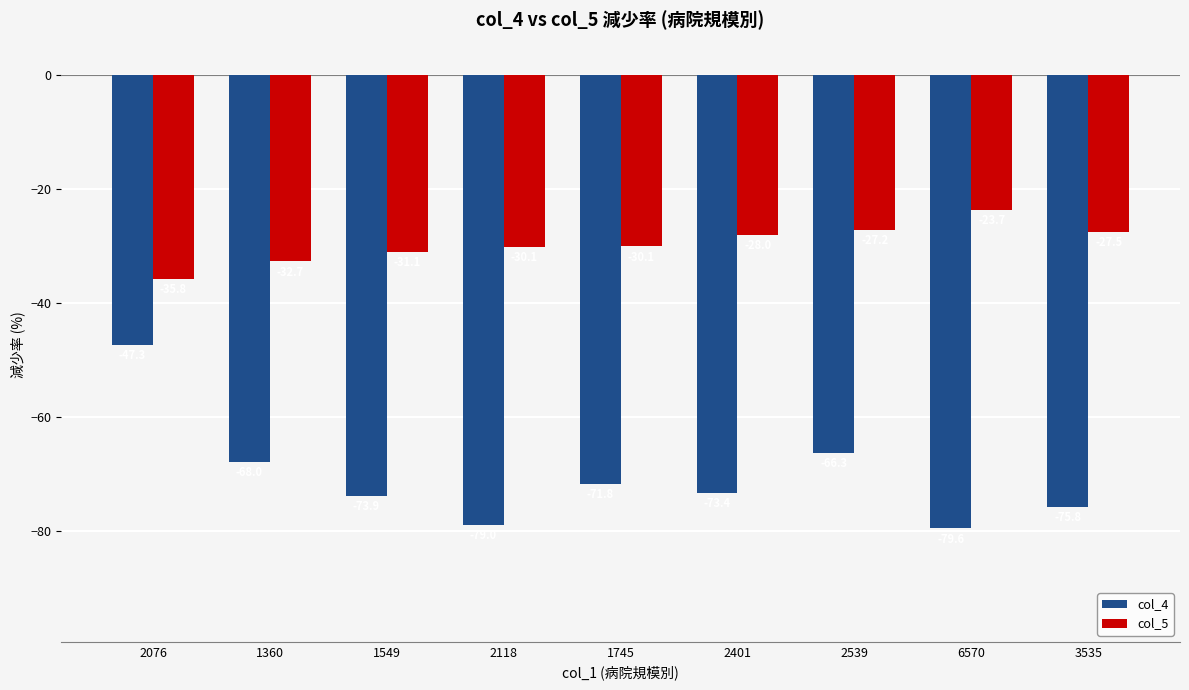

List the series in order of their peak value, highest first.

col_5, col_4